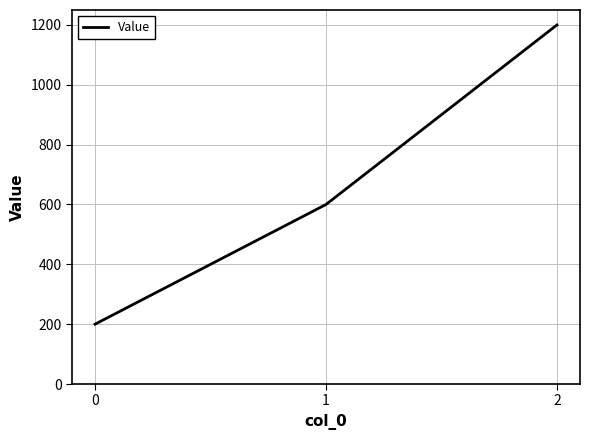

What is the average value?

667